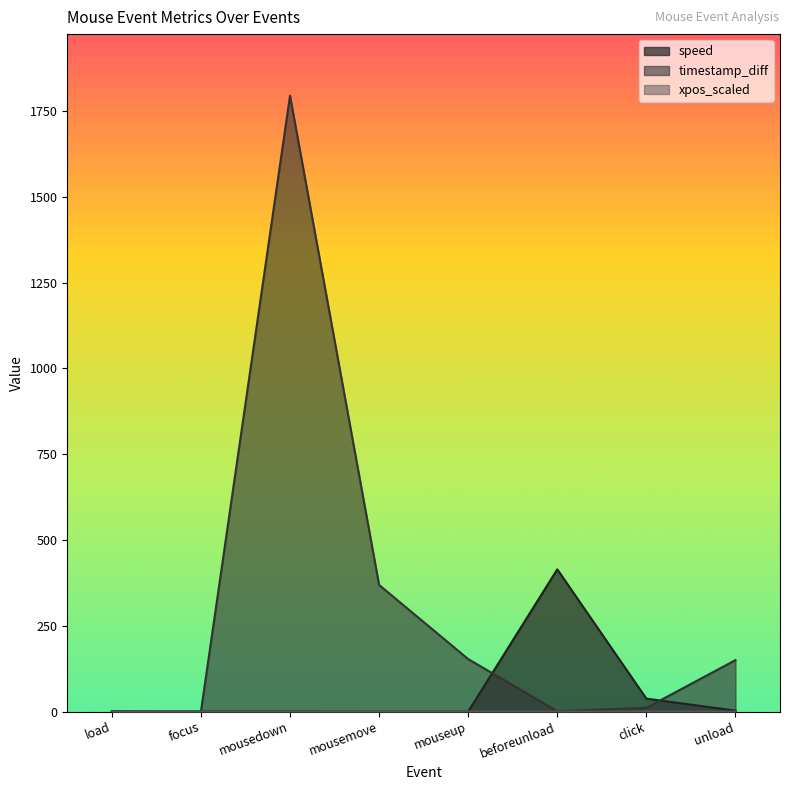

Reading left to right, extract all data points from this chart.

speed: load=0.0	focus=0.0	mousedown=0.2	mousemove=0.0	mouseup=0.0	beforeunload=414.6	click=37.7	unload=2.8
timestamp_diff: load=1.0	focus=0.0	mousedown=1795.0	mousemove=369.0	mouseup=153.0	beforeunload=1.0	click=11.0	unload=150.0
xpos_scaled: load=0.0	focus=0.0	mousedown=0.3	mousemove=0.3	mouseup=0.3	beforeunload=0.0	click=0.3	unload=0.0